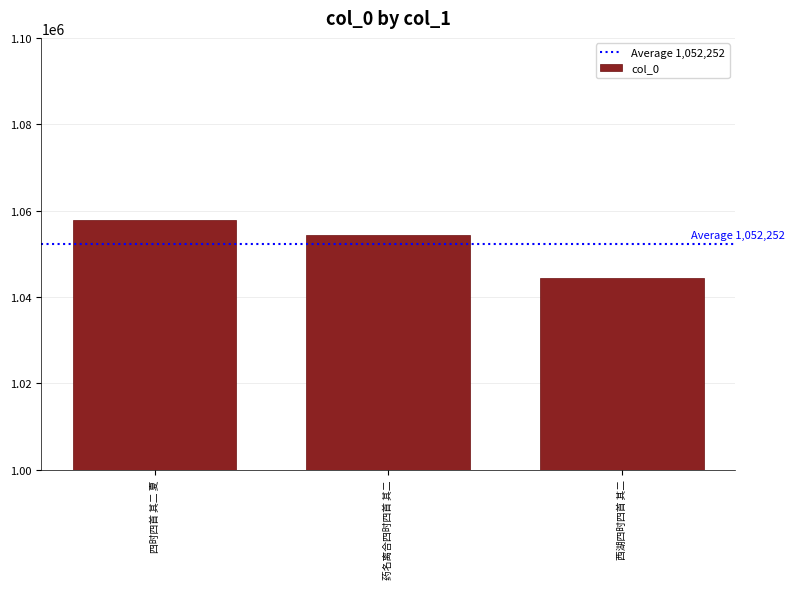

Is it true that the value at 西湖四时四首 其二 is 1044498?

True